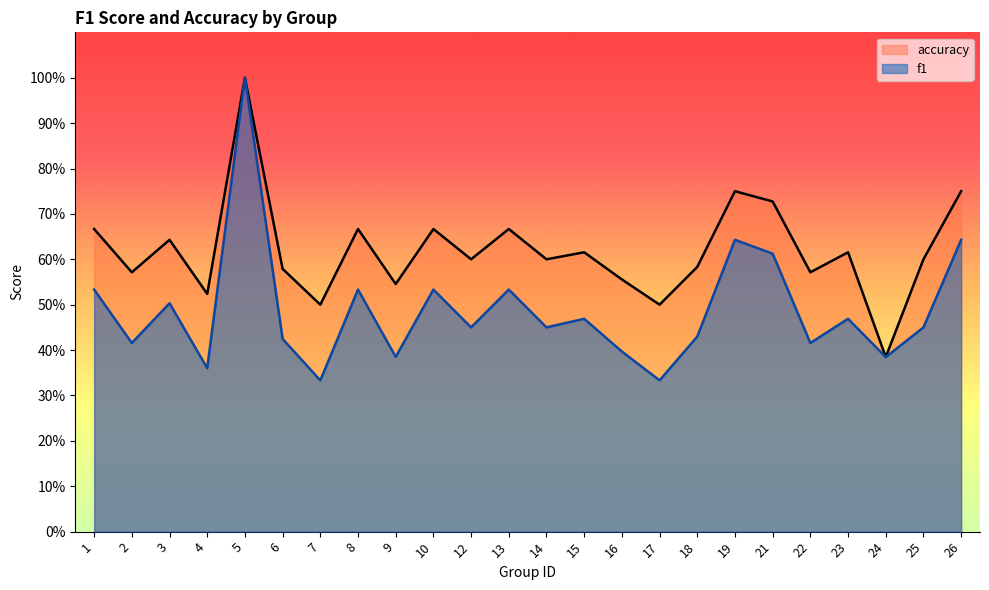

At which category does f1 reach its first local peak?

3